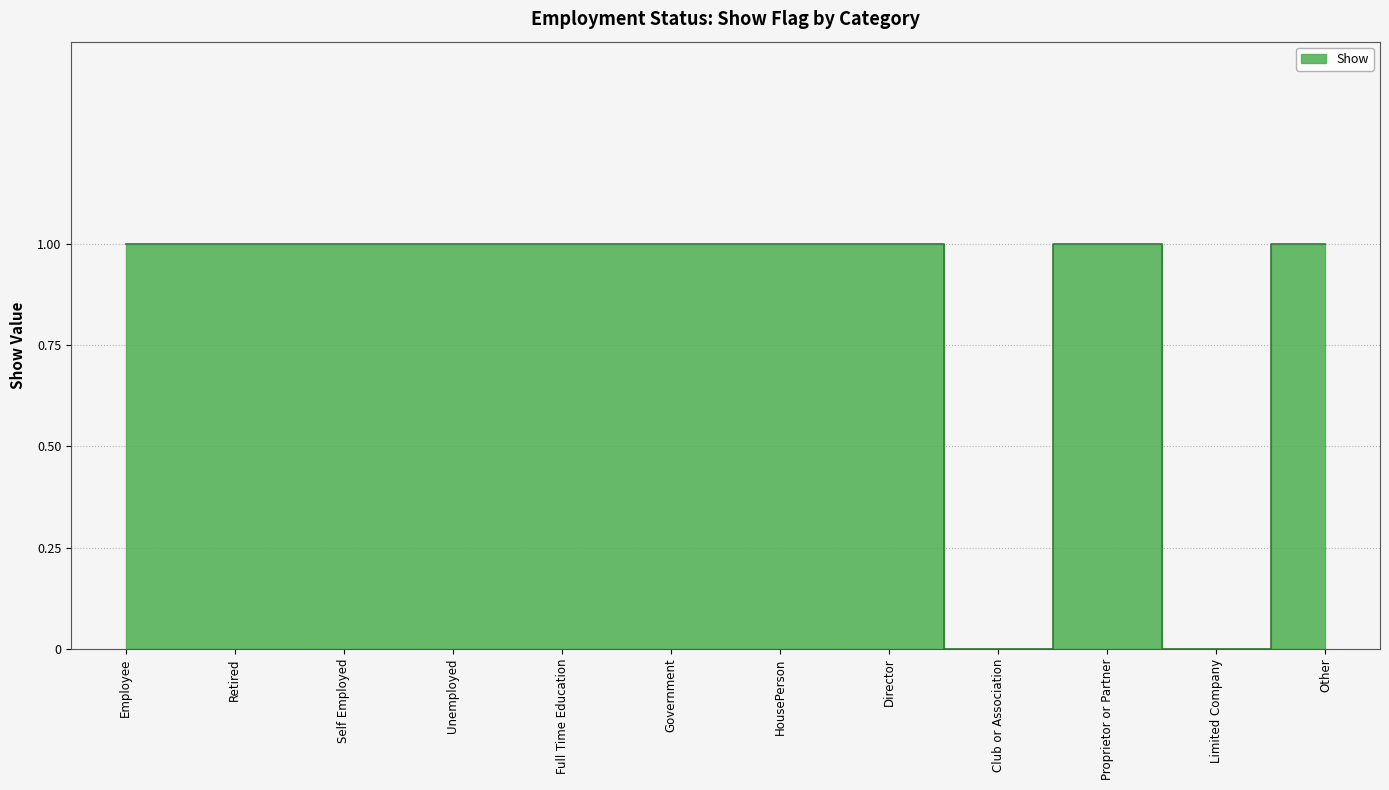

What position from the left is HousePerson?

7